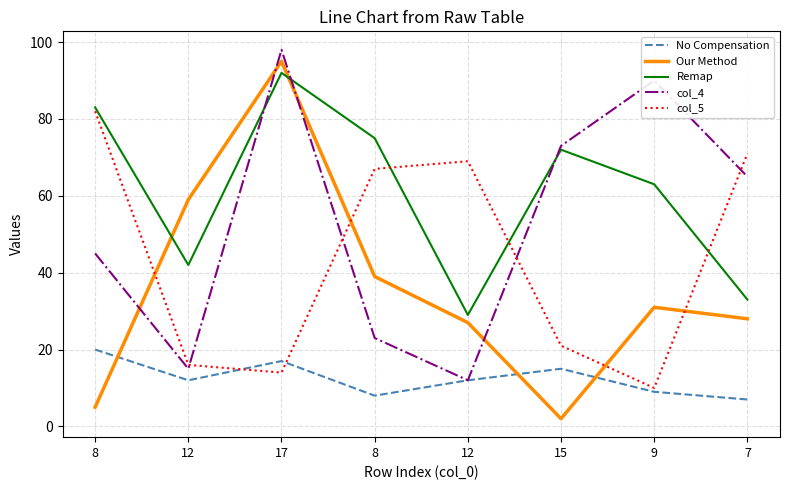

What is the sum of all Our Method values?

286